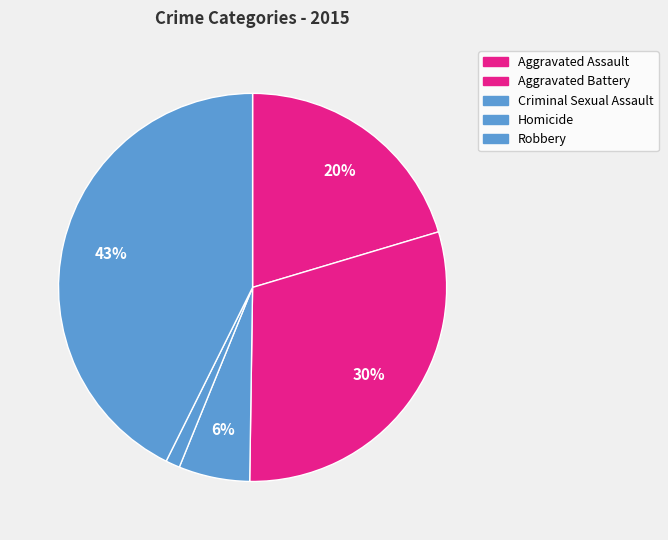

The Robbery slice represents 43% of the pie. True or false?

True